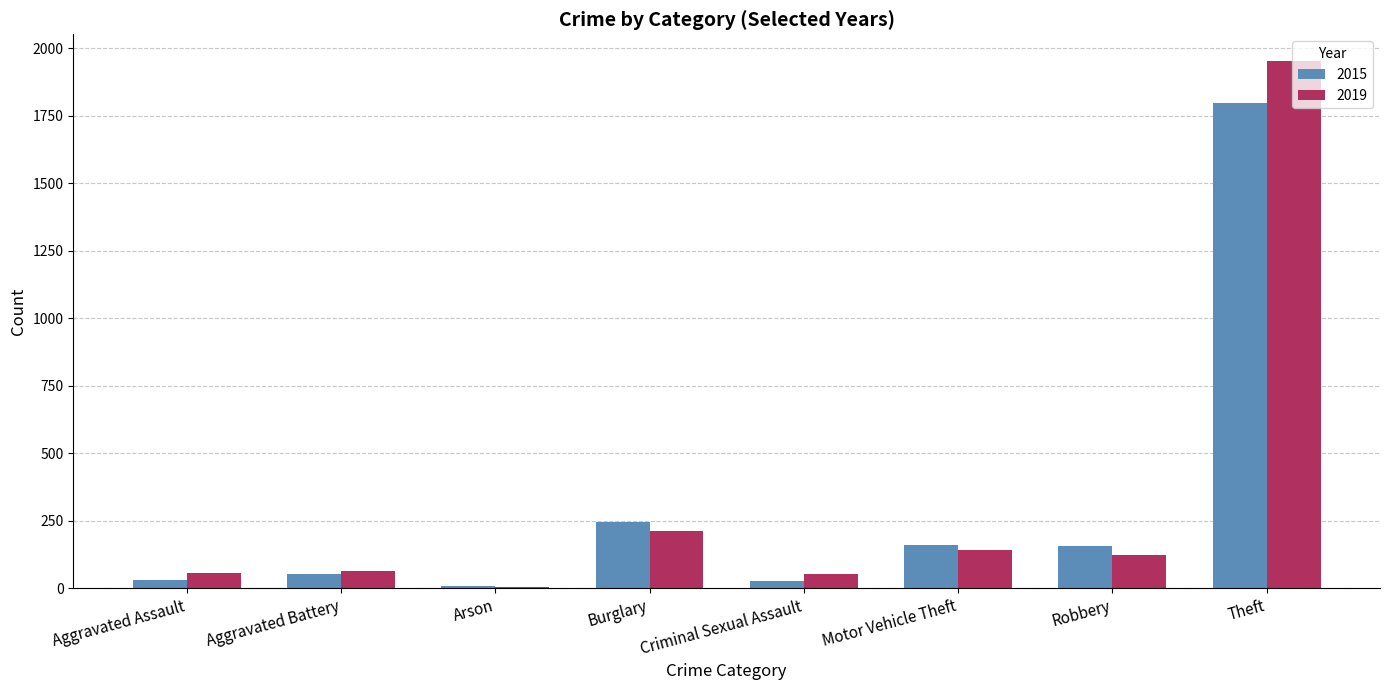

Count the number of categories in the chart.

8